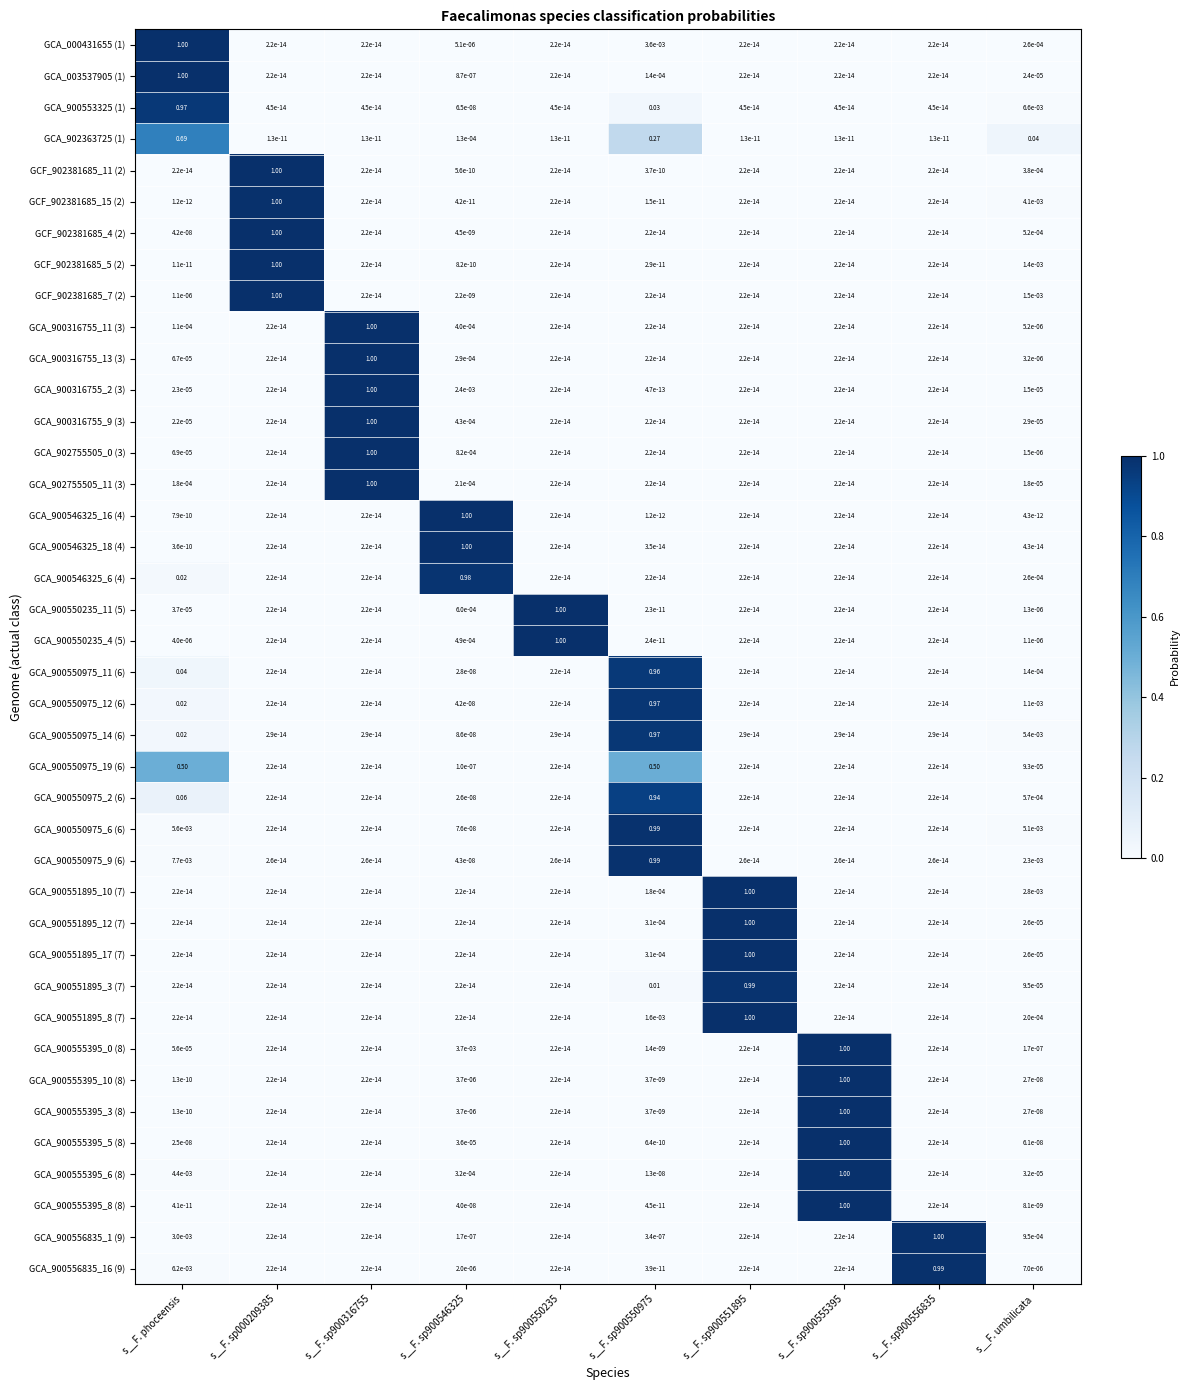

Is the value of GCA_900551895_10 (7) at s__F. sp900550975 greater than the value of GCA_902755505_11 (3) at s__F. sp900555395?

Yes